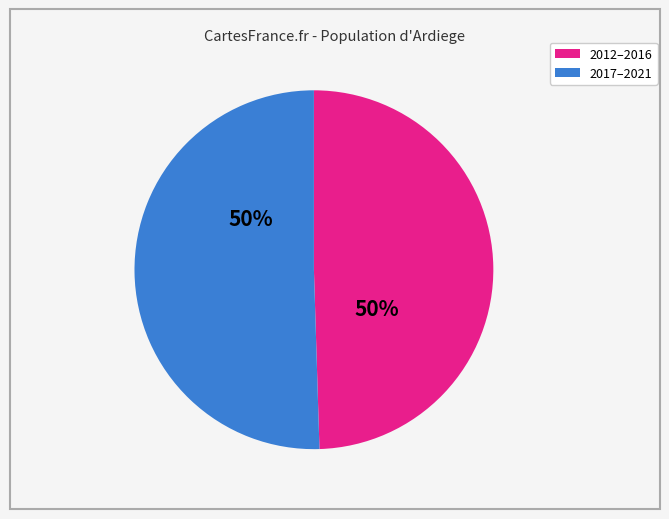

Count the number of slices in the pie.

2